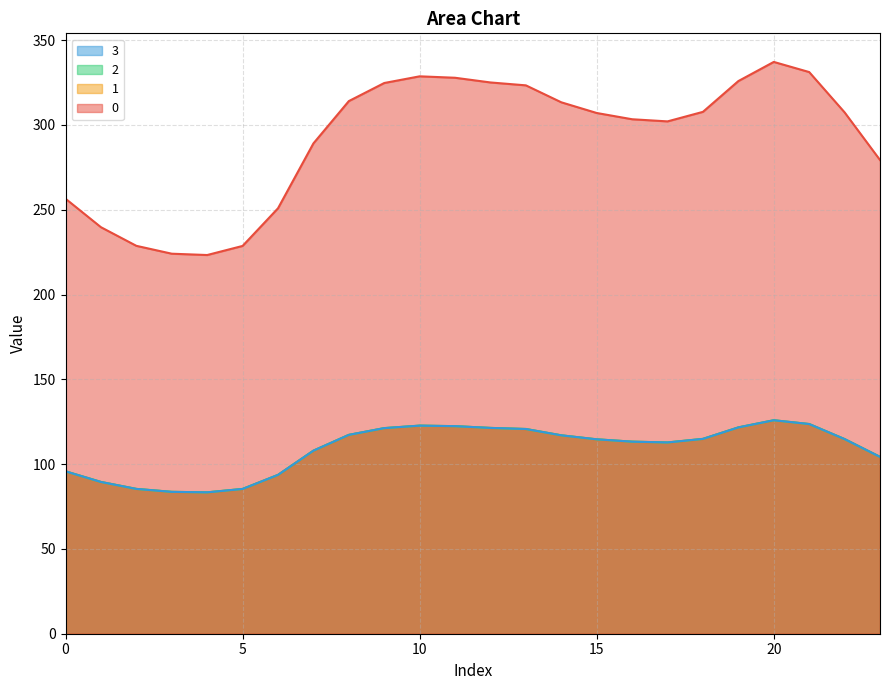

List the series in order of their peak value, lowest first.

1, 2, 3, 0